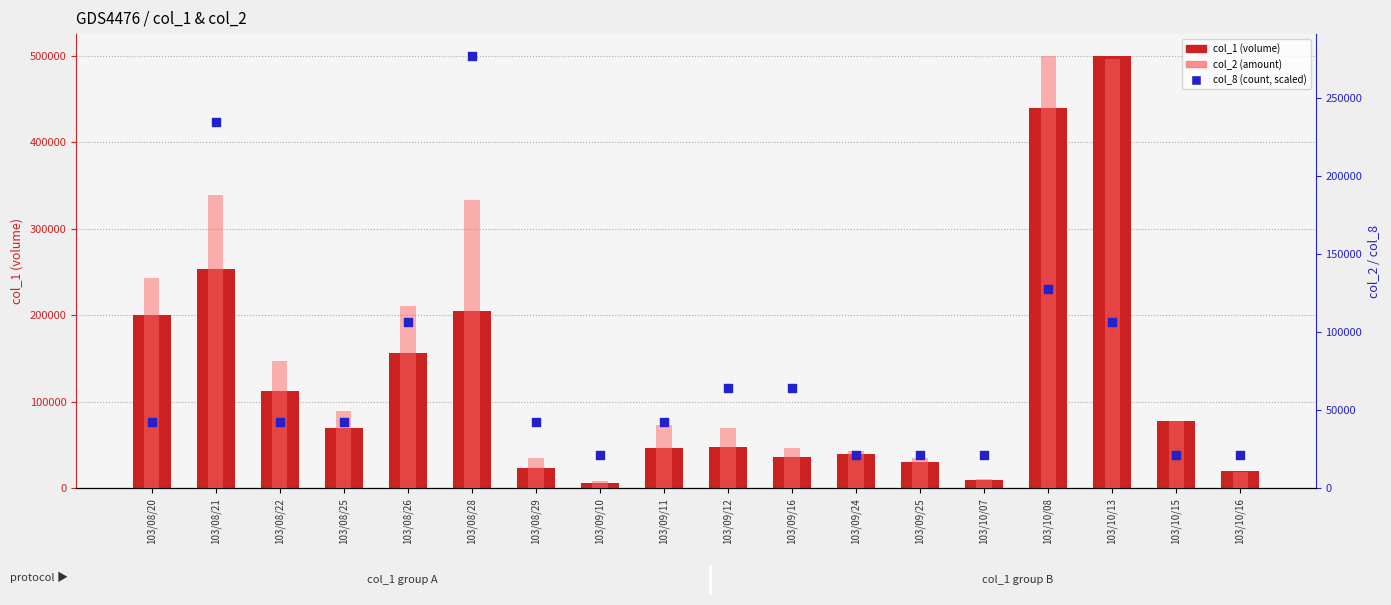

Which series reaches the minimum Y coordinate?

col_2 (amount)